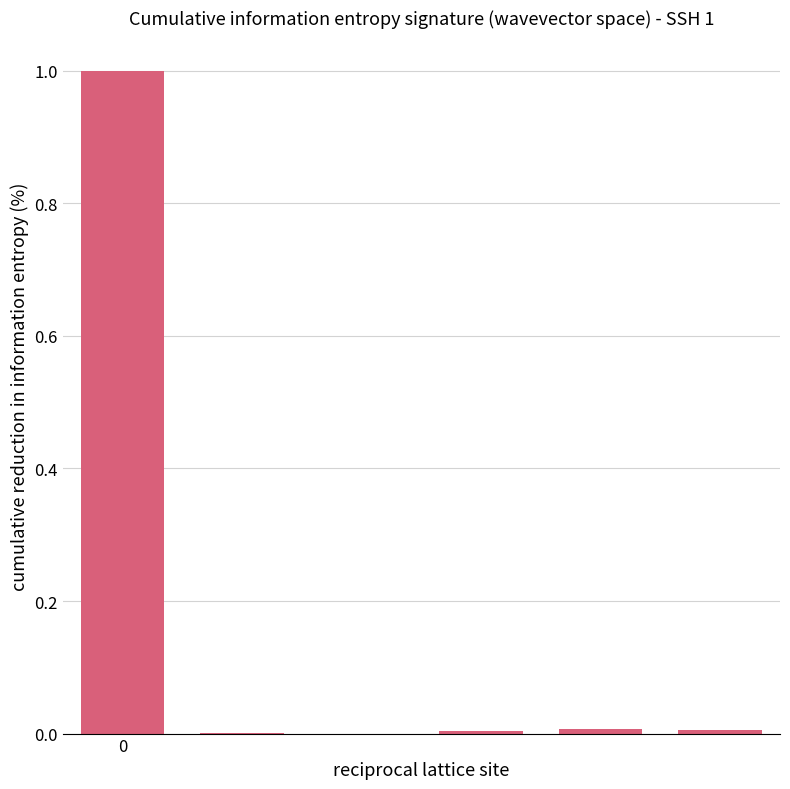

What is the sum of all values?

1.0